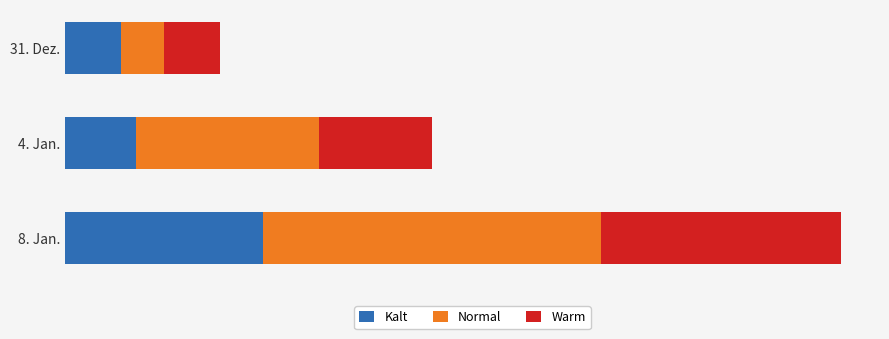

Rank the series by their average value, from highest to lowest.

Normal, Warm, Kalt